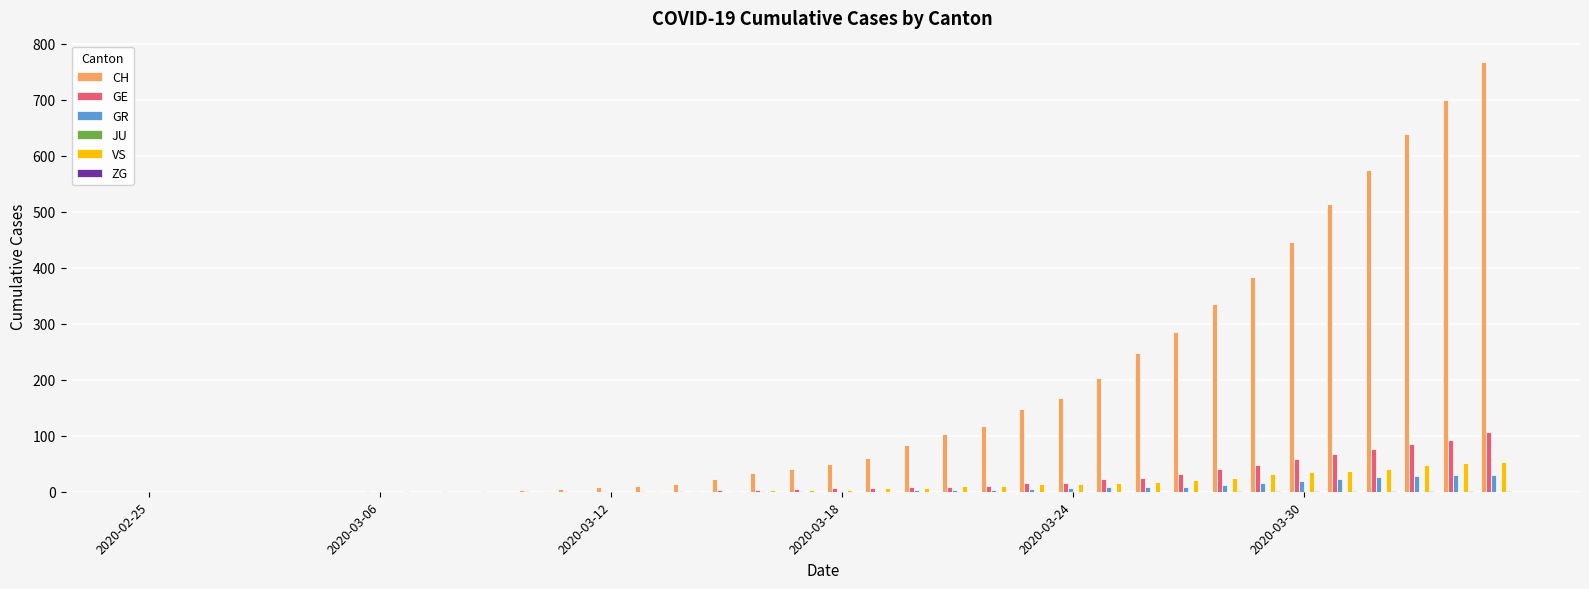

Which series has the largest total across all categories?

CH